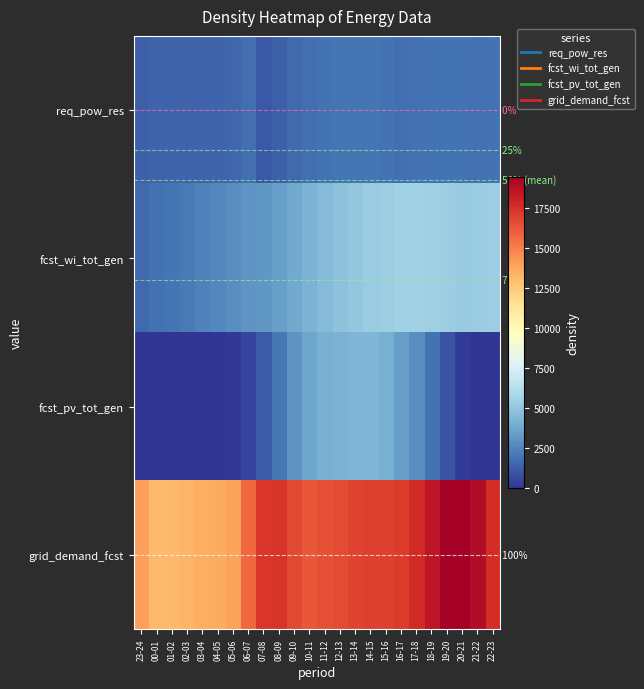

How many distinct data groups are displayed?

4